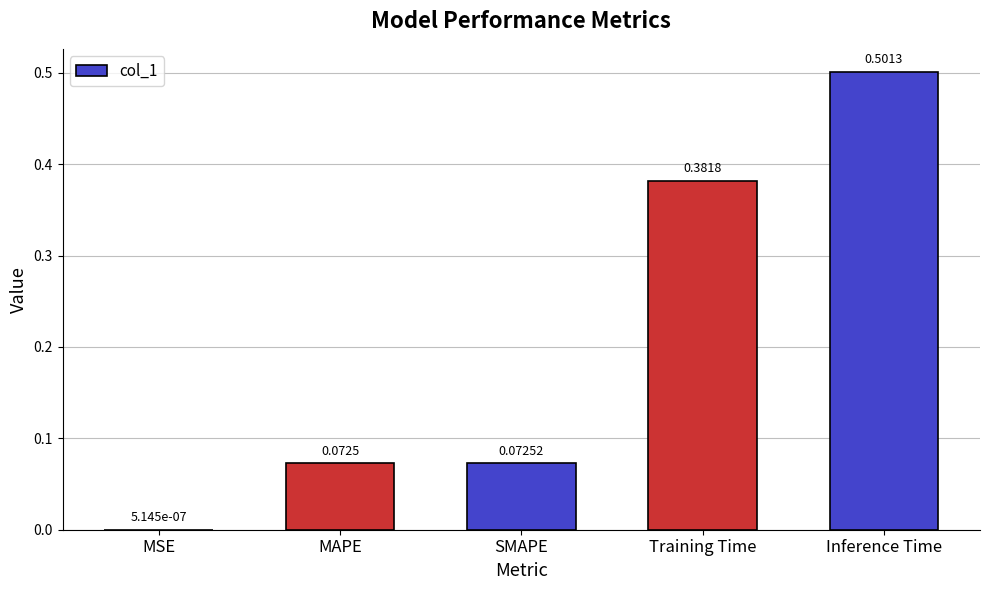

Between SMAPE and MAPE, which is larger?

SMAPE